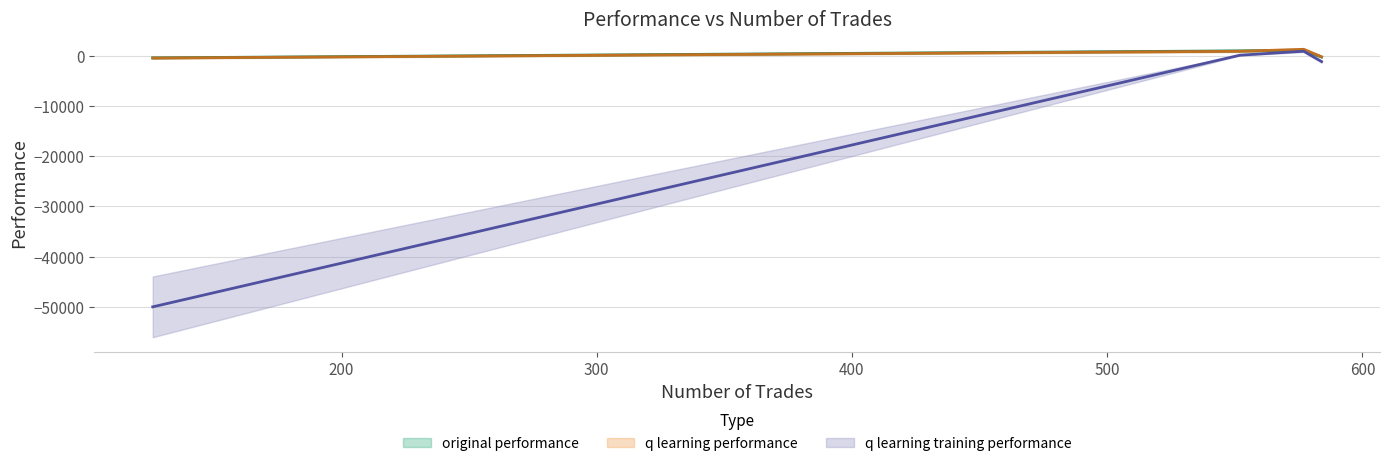

Does the chart have visible grid lines?

Yes